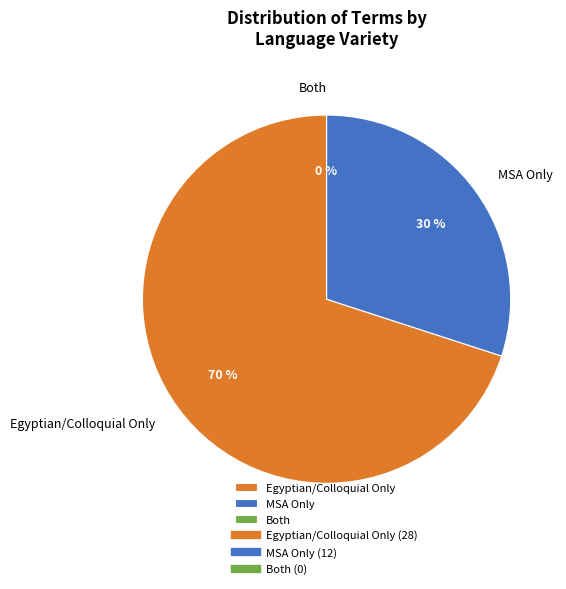

True or false: 18 accounts for 1% of the total.

False